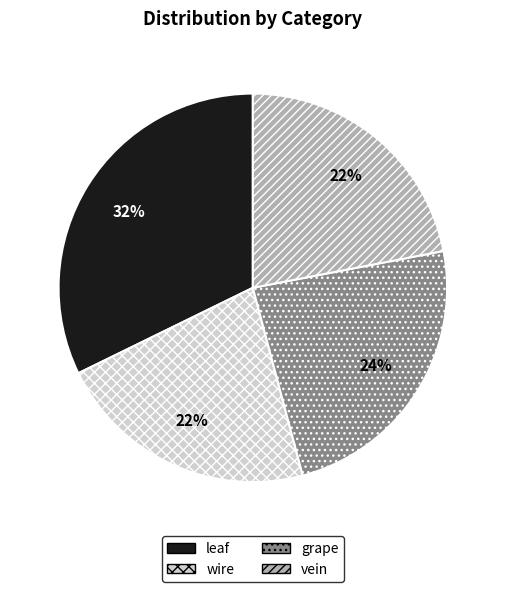

Is there a majority slice in this chart?

No